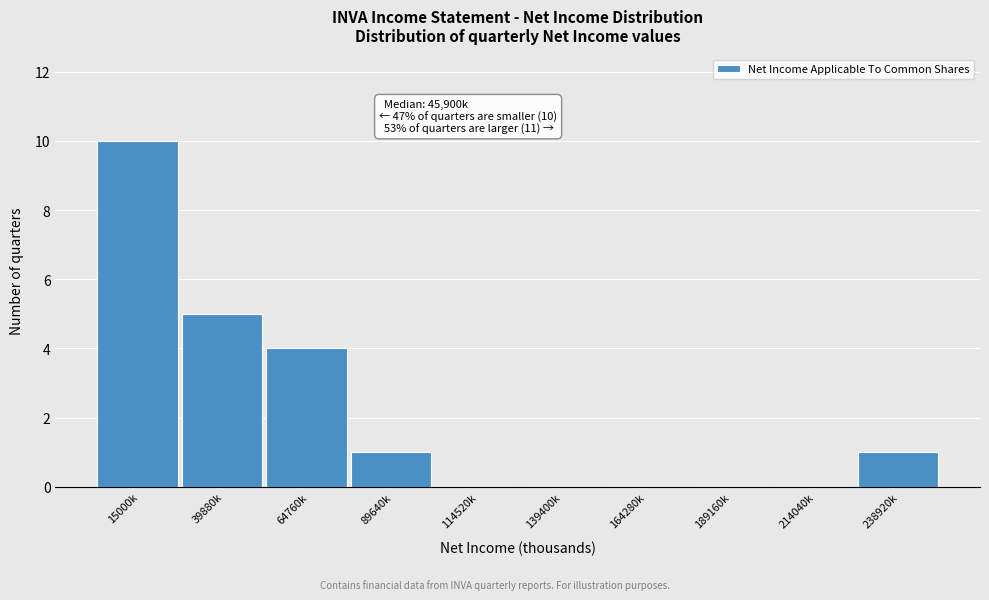

Reading right to left, list all the values displayed in this chart.

238920k=1	214040k=0	189160k=0	164280k=0	139400k=0	114520k=0	89640k=1	64760k=4	39880k=5	15000k=10